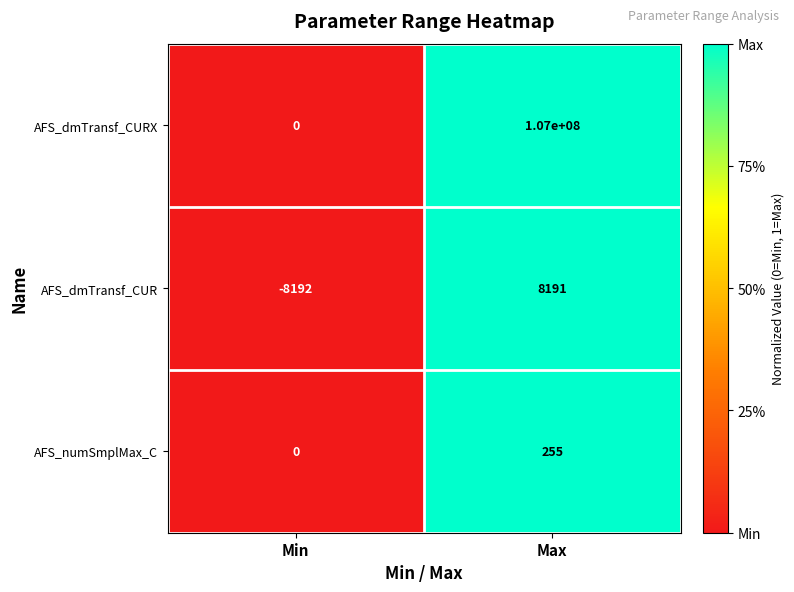

Where is AFS_numSmplMax_C nearest to the value 127?

Min